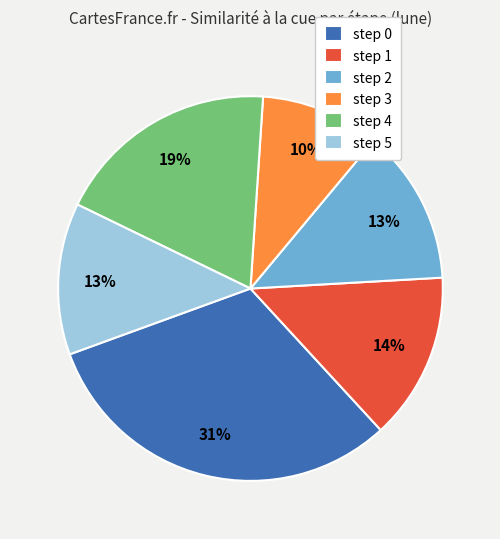

Count the number of slices in the pie.

6